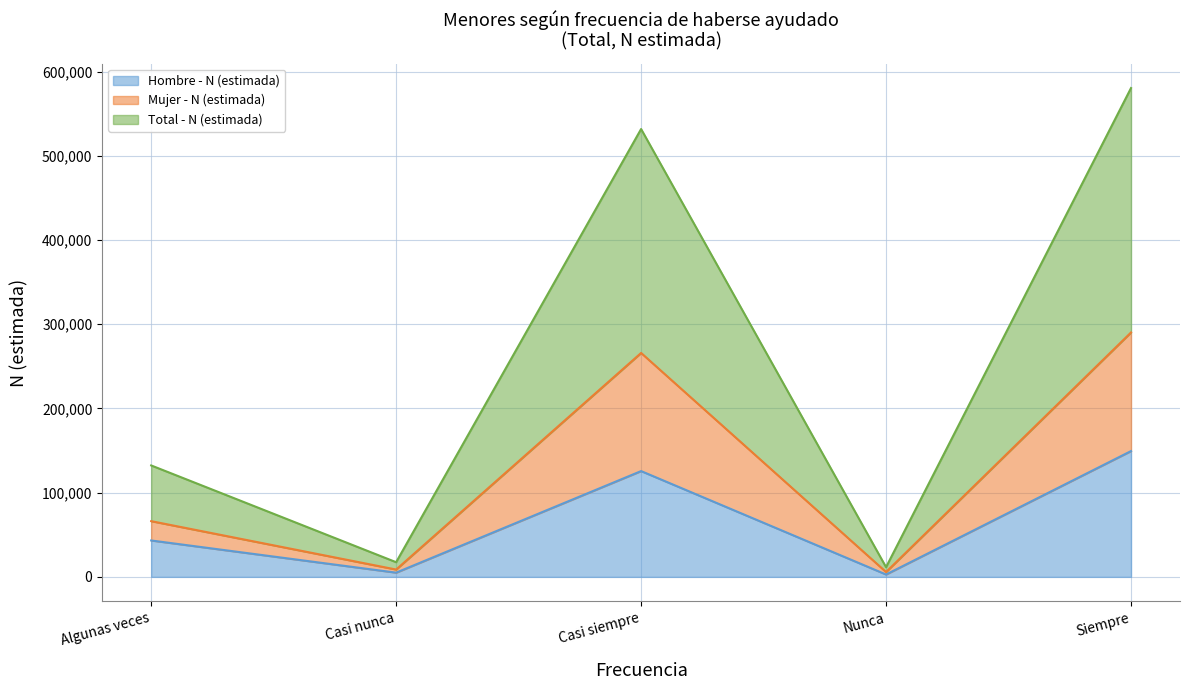

What position from the left is Casi siempre?

3